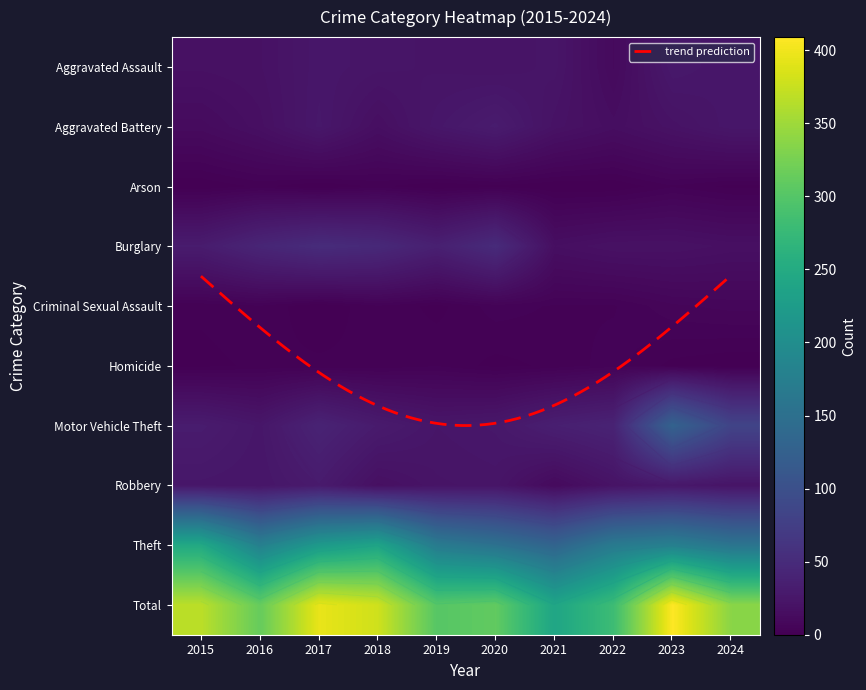

Is it true that Robbery equals 22 at 2019?

True